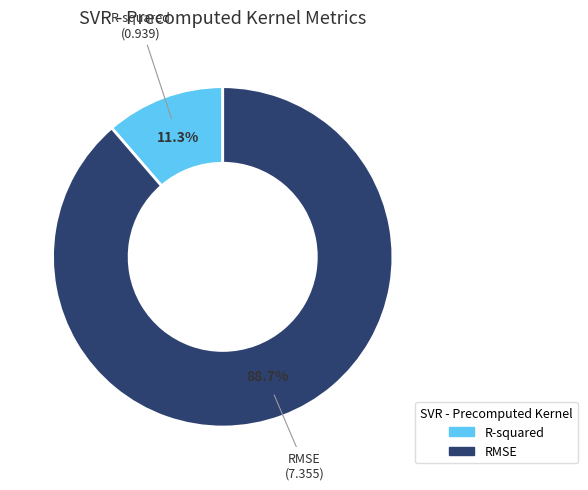

Count the number of slices in the pie.

2